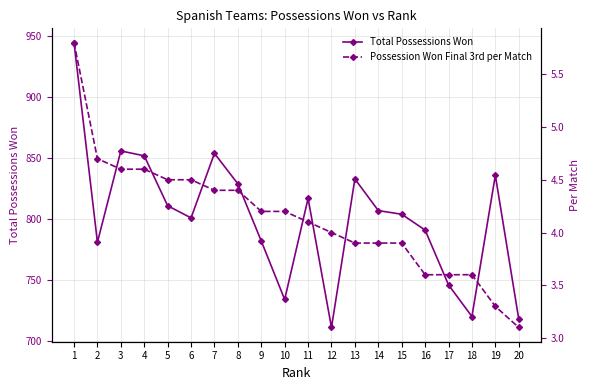

What is the sum of the Total Possessions Won values at 8 and 11?

1646